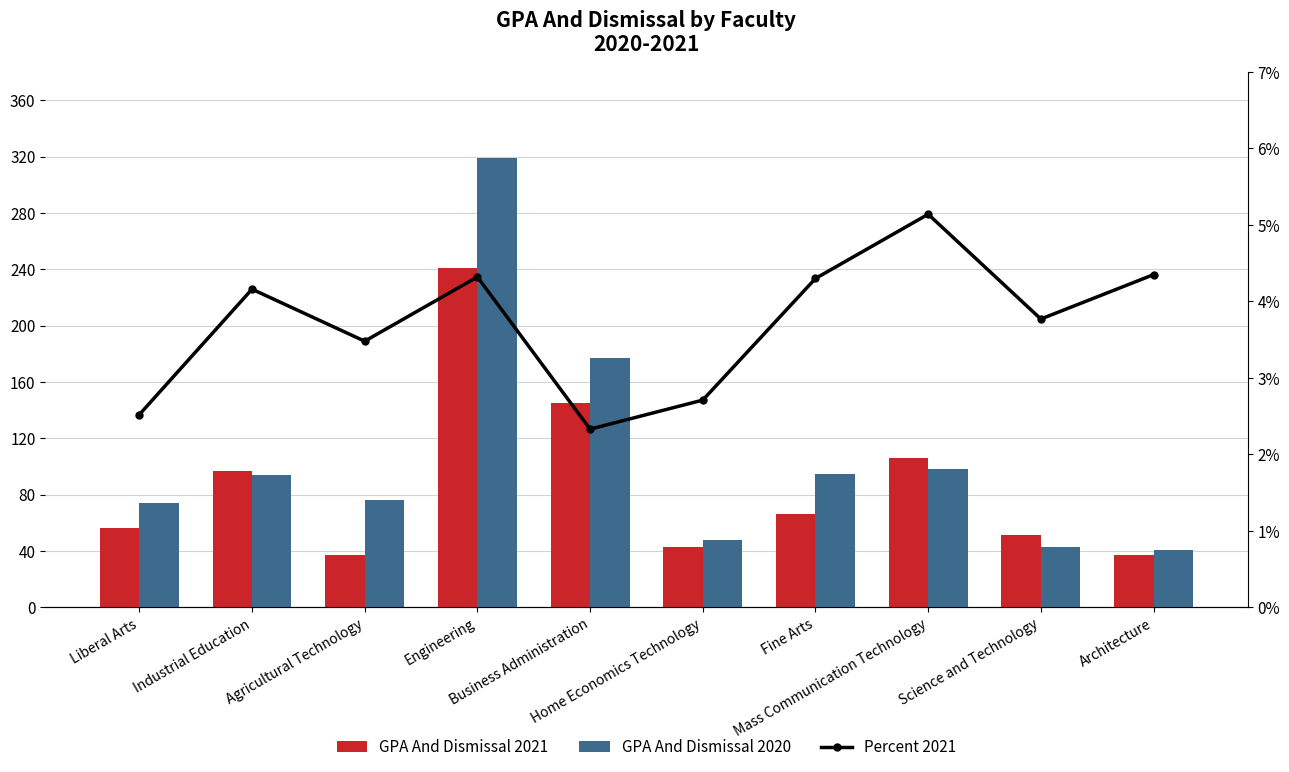

Rank the series by their average value, from lowest to highest.

Percent 2021, GPA And Dismissal 2021, GPA And Dismissal 2020